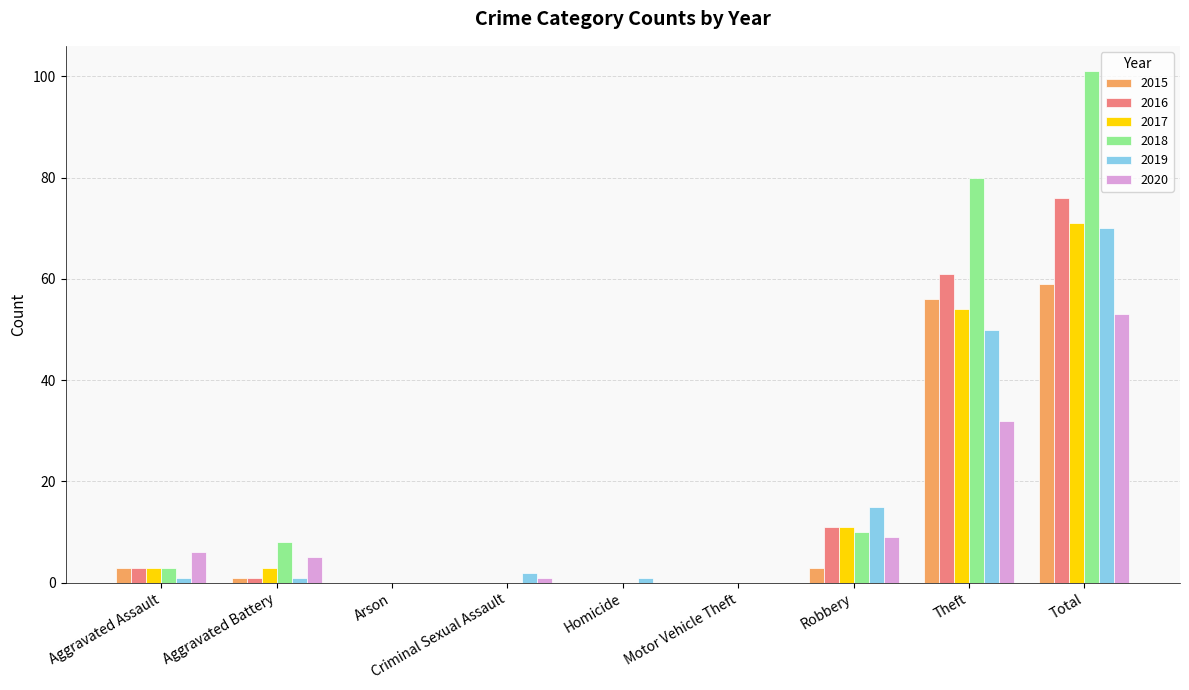

What is the difference between the 2018 values at Motor Vehicle Theft and Total?

101